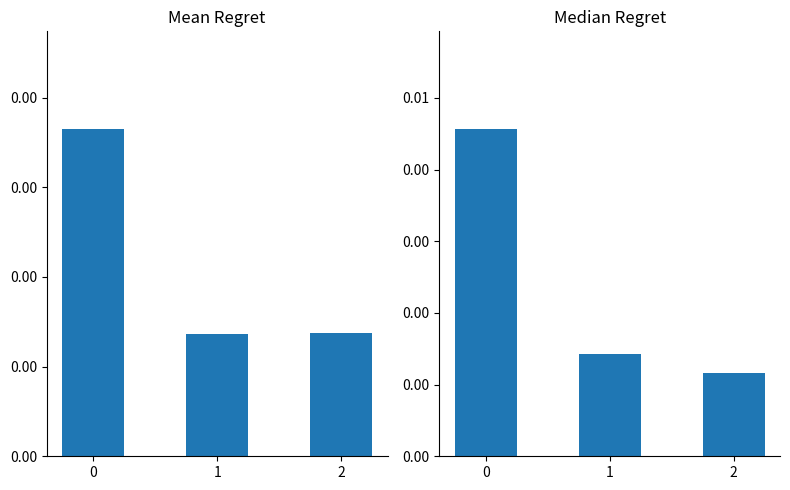

Which series has the largest total across all categories?

median